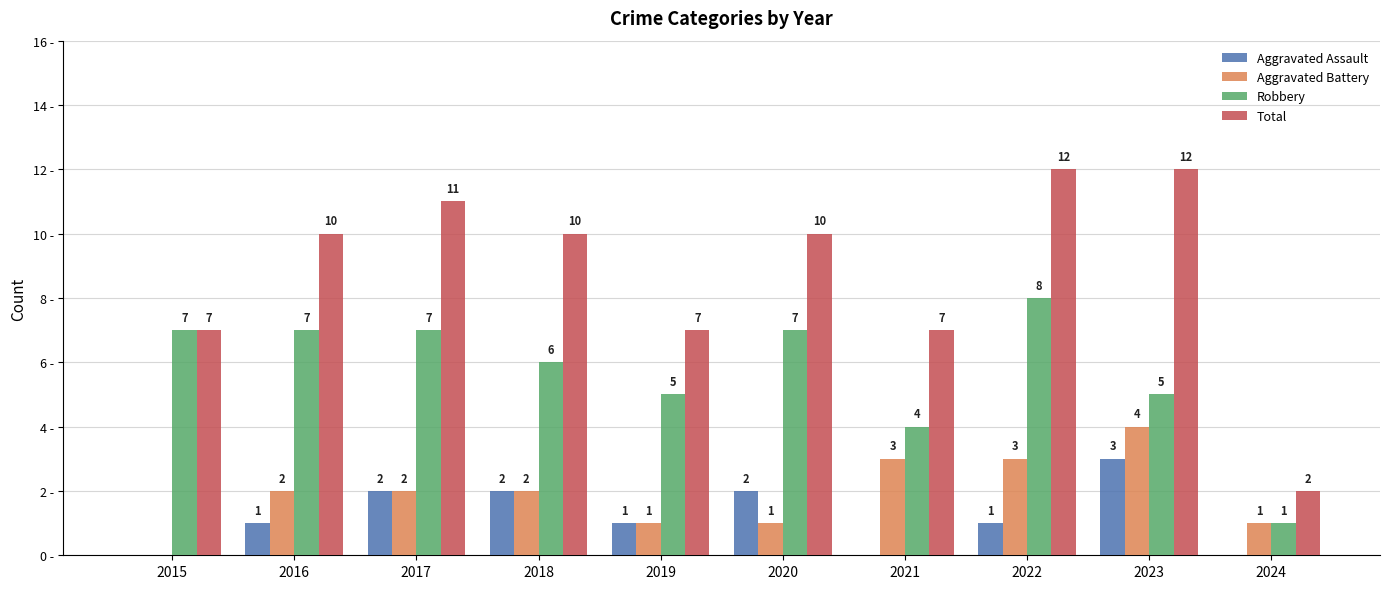

Which series has the largest total across all categories?

Total